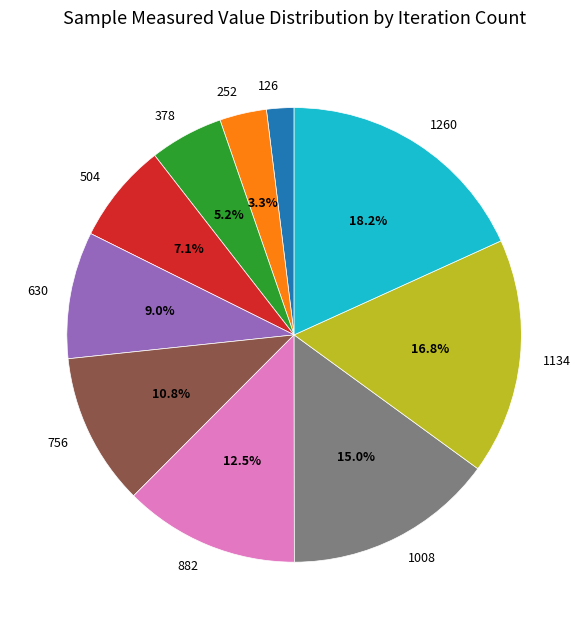

Do 378 and 126 together represent more than half of the pie?

No